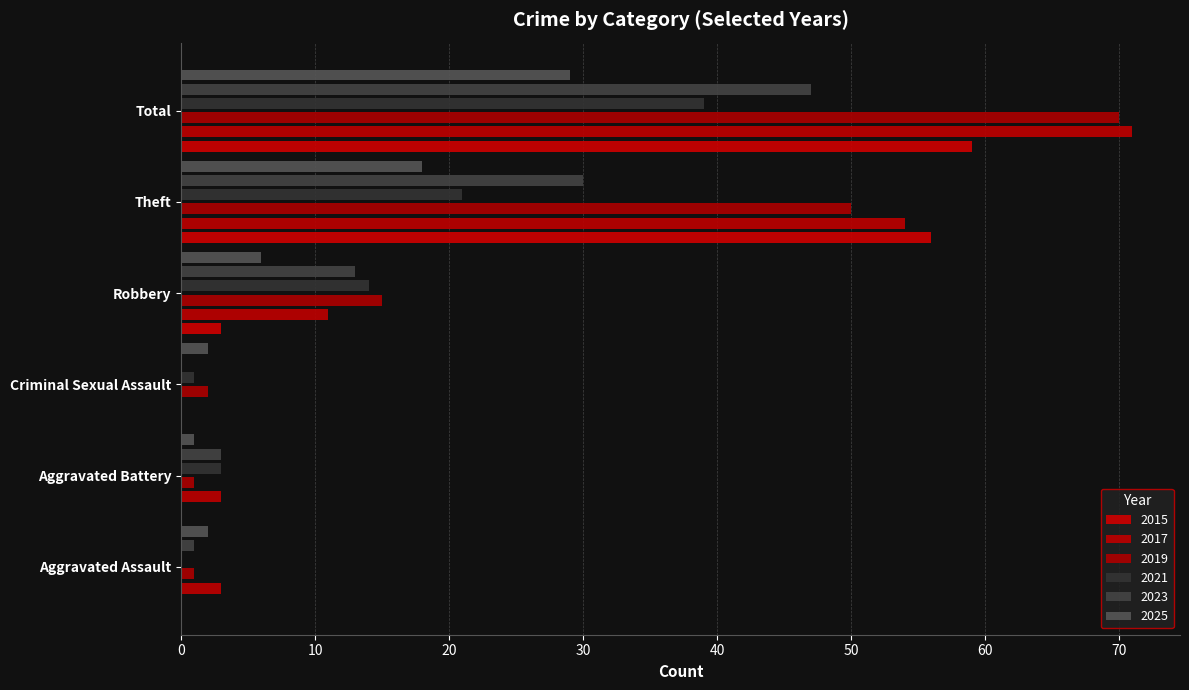

Where does the 2021 series first go above 14?

Theft